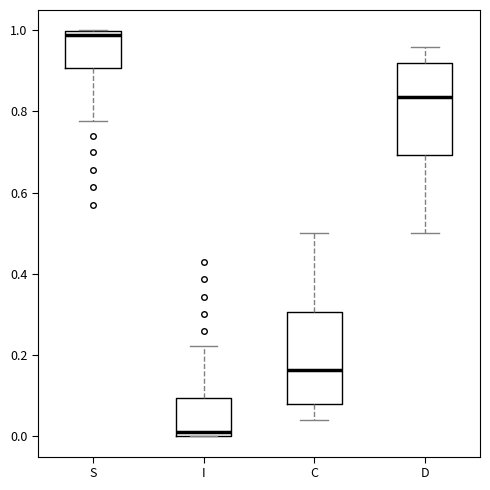

Reading left to right, read every box against the y-axis: the position of its median line, the range the box covers, and the ends of its whiskers. The values are not printed on the chart, so give them approximately, as read against the axis.

S: median 0.98, box 0.90 to 1.00, whiskers 0.78 to 1.00
I: median 0.02, box 0.00 to 0.10, whiskers 0.00 to 0.22
C: median 0.16, box 0.08 to 0.30, whiskers 0.04 to 0.50
D: median 0.84, box 0.70 to 0.92, whiskers 0.50 to 0.96